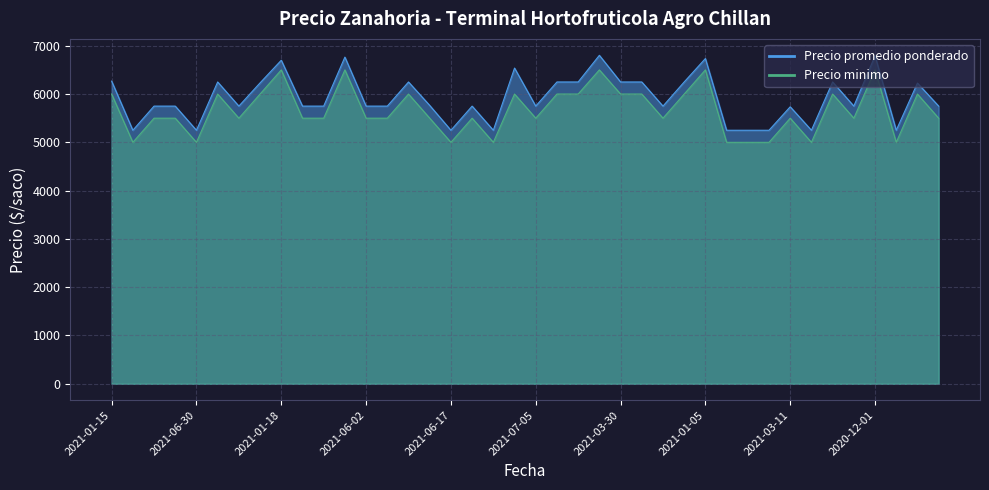

Which category has the lowest value in the Precio promedio ponderado series?

2021-06-10